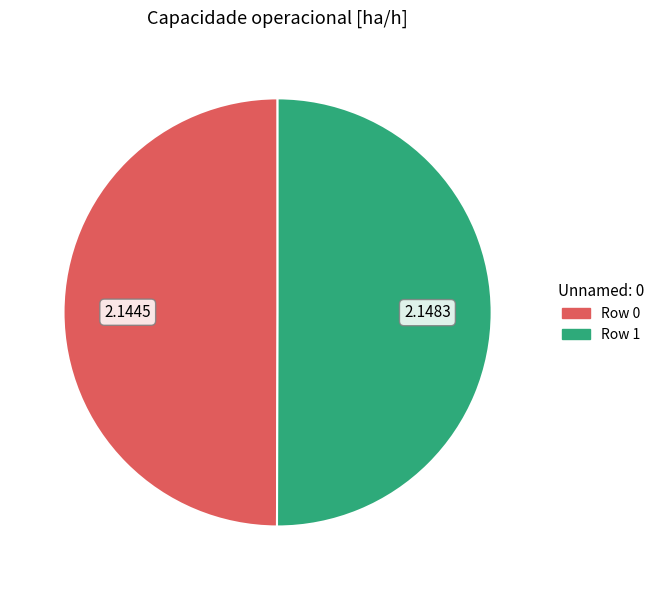

True or false: Row 0 accounts for 38% of the total.

False